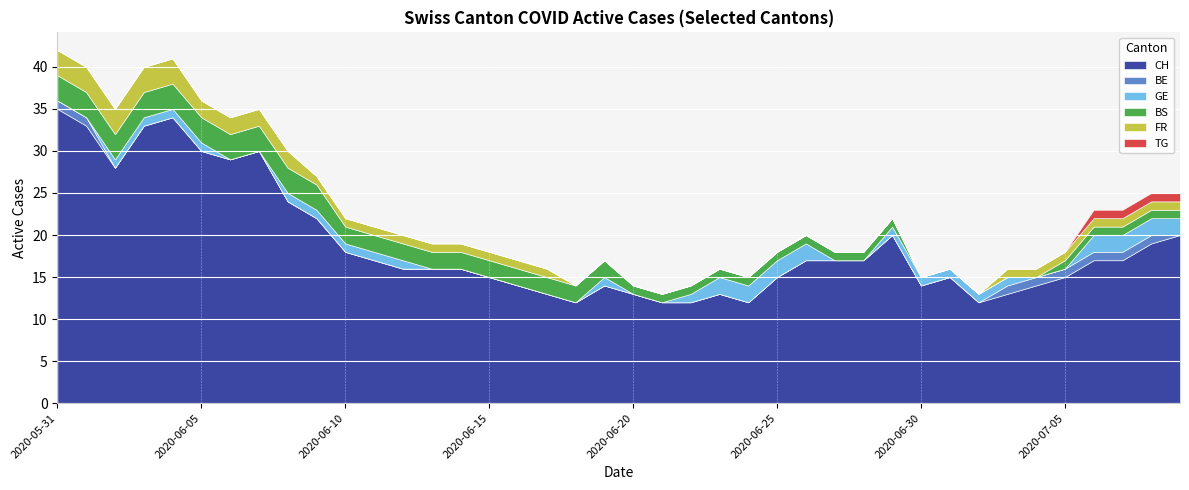

Where is GE nearest to the value 1?

2020-06-02